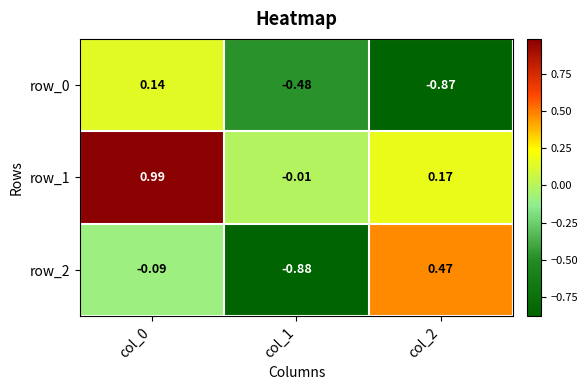

What is the average value of the row_1 series?

0.4